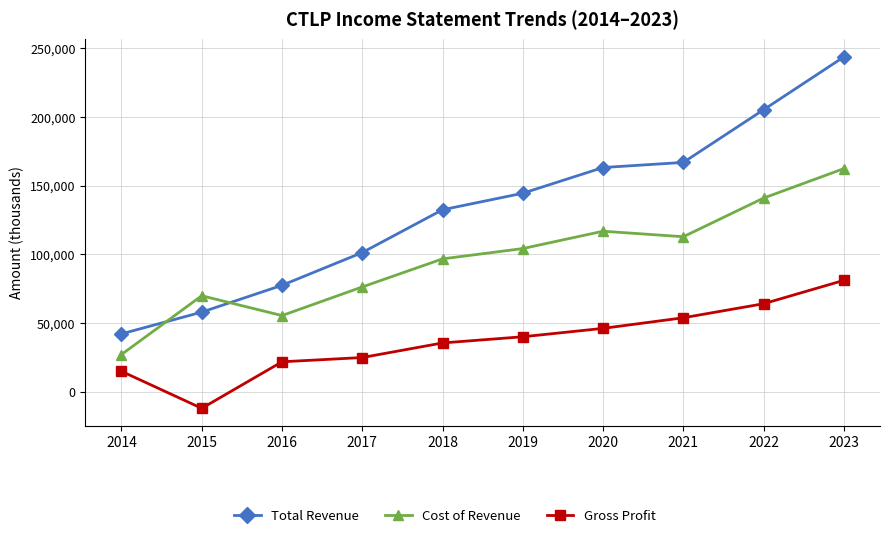

What is the difference between the highest and lowest values at 2018?

96800